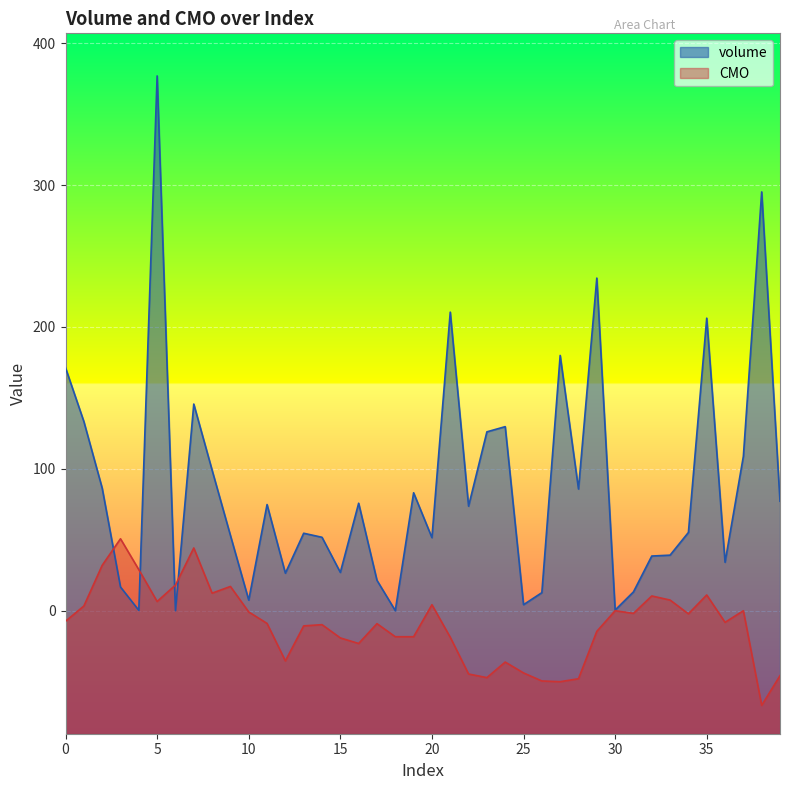

Does the chart display data point markers on the line(s)?

No